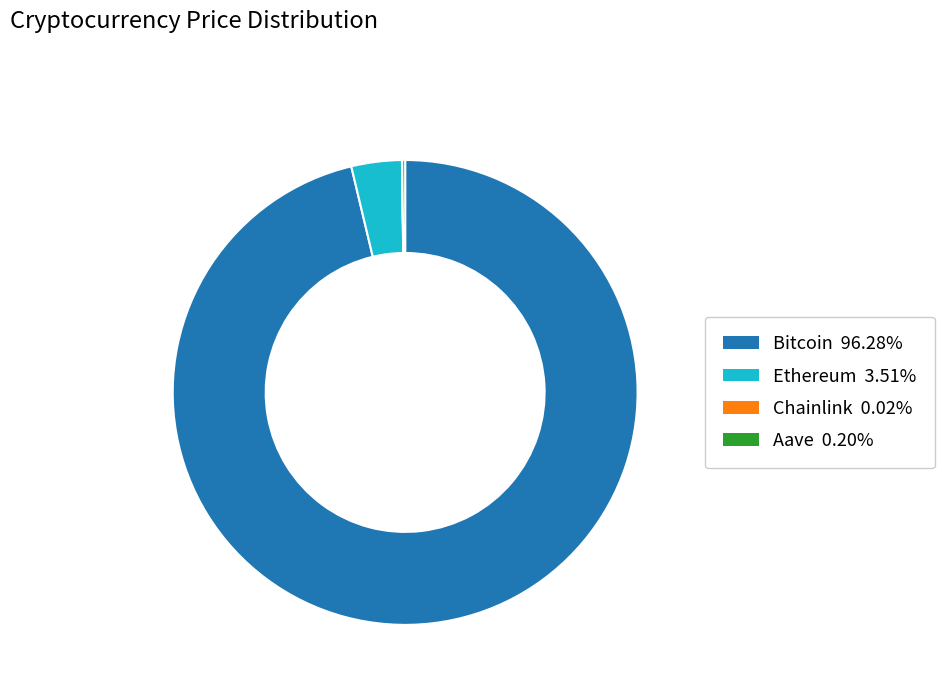

What is the largest slice in the pie chart?

Bitcoin